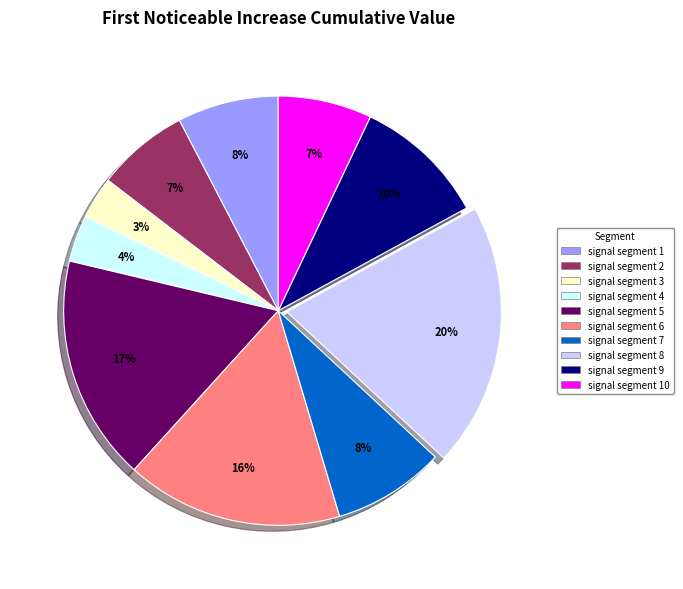

Does any single category account for the majority?

No